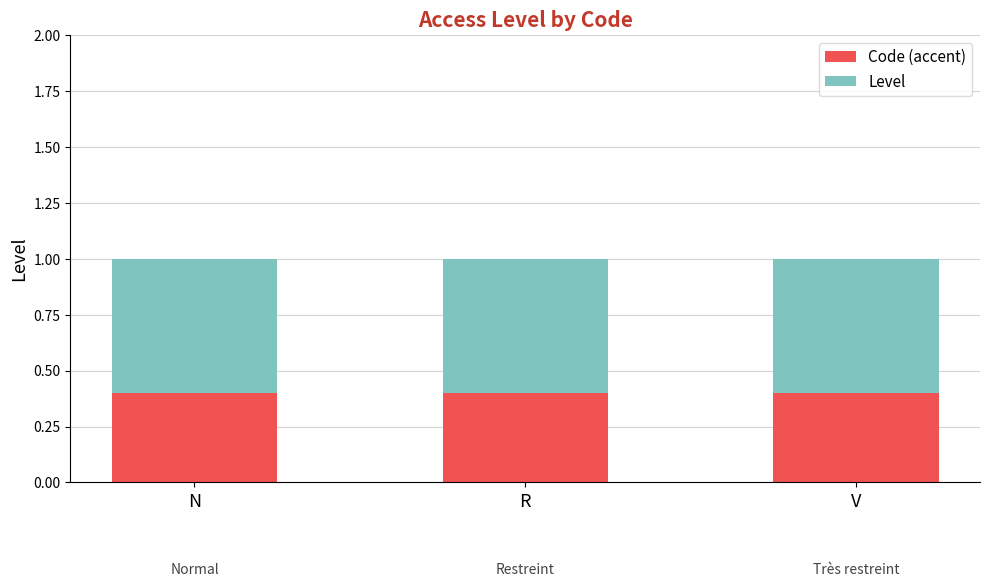

True or false: Code (accent) has a value of 0.4 at N.

True